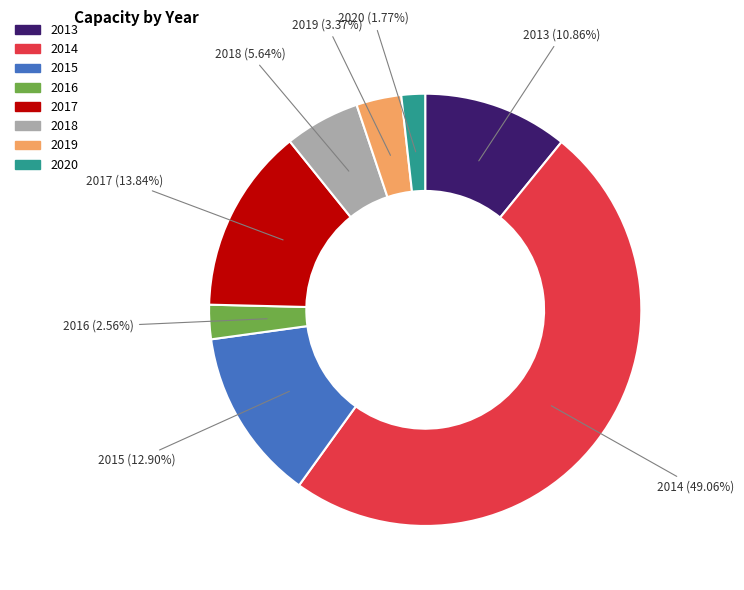

Is there a majority slice in this chart?

No